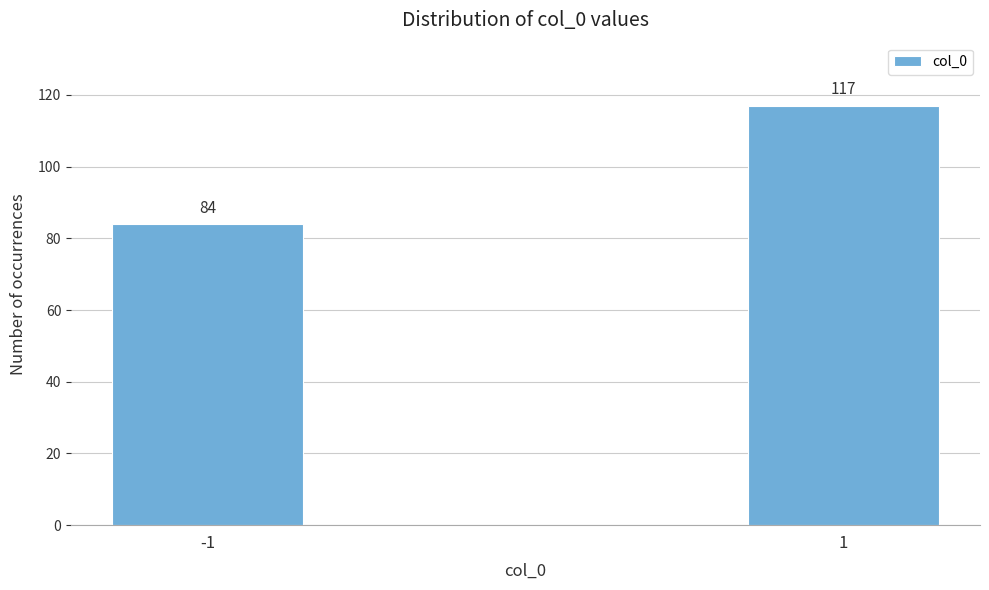

Reading right to left, what are all the values shown in this chart?

117	84